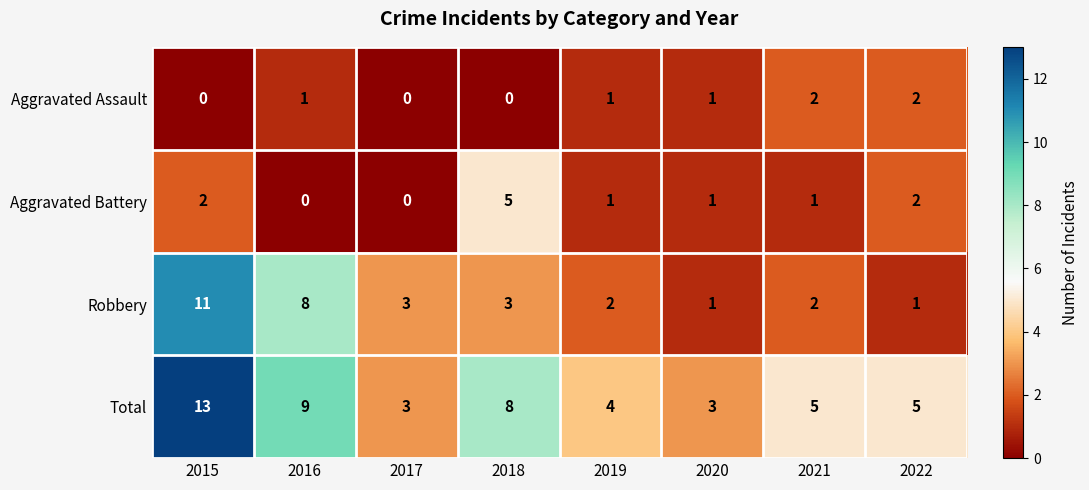

What is the maximum value shown in the chart?

13